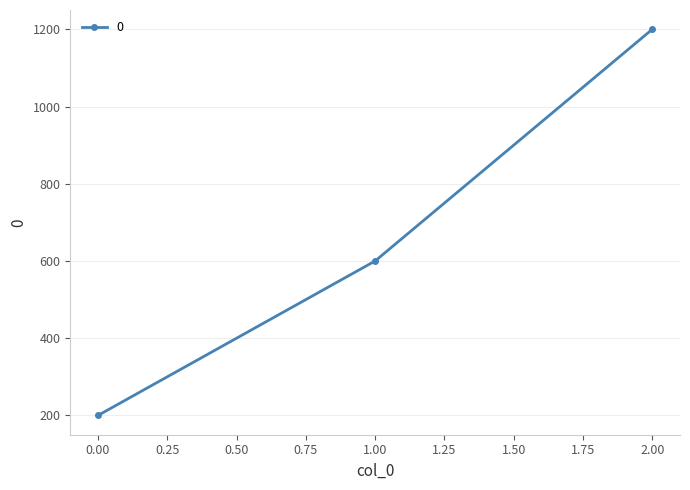

Rank the categories by value from lowest to highest.

0.00, 1.00, 2.00